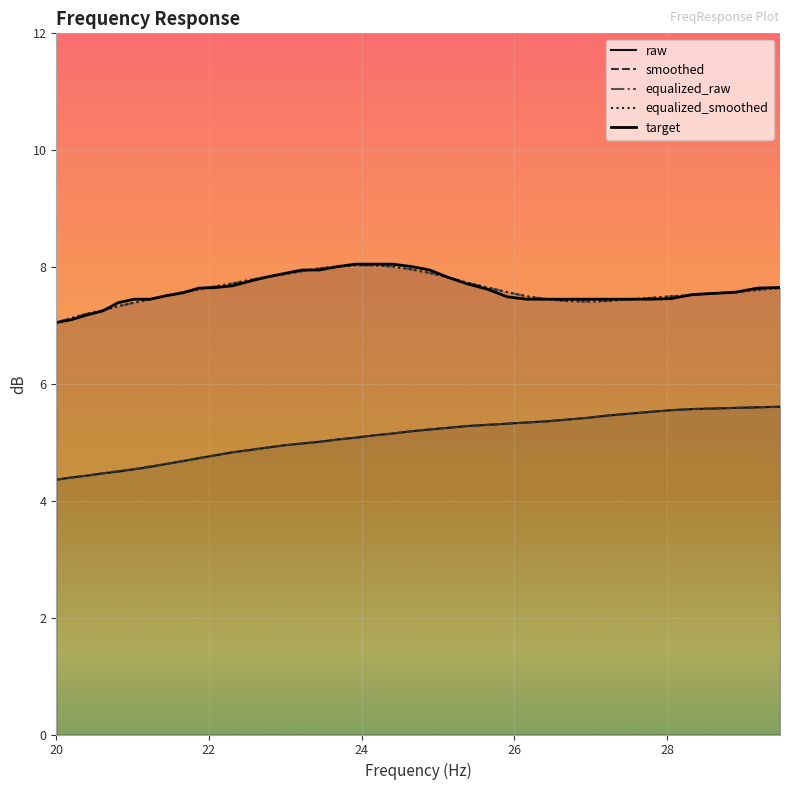

How many series are shown in this chart?

5